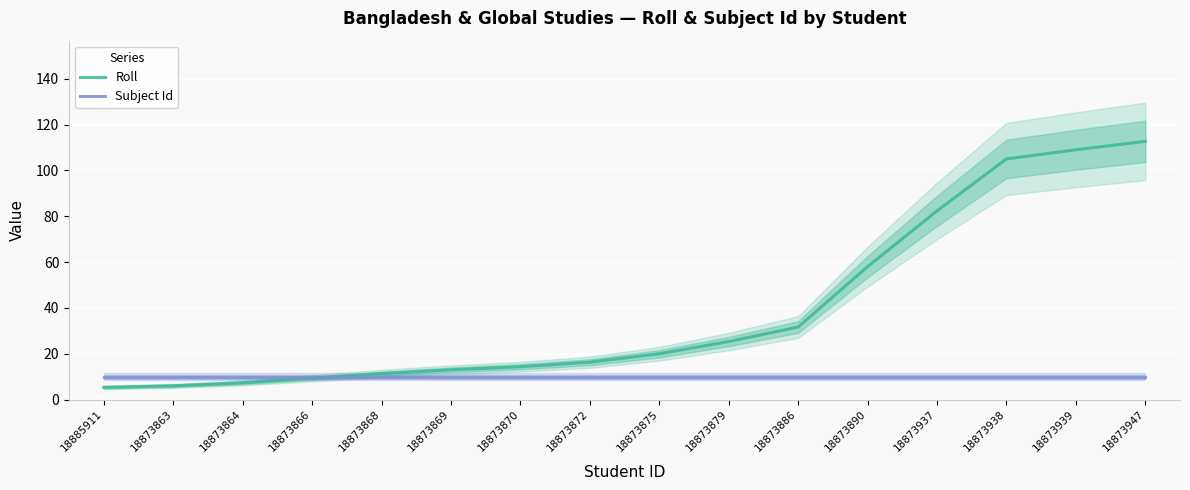

The Subject Id series shows 5.7 at 18873863. True or false?

False